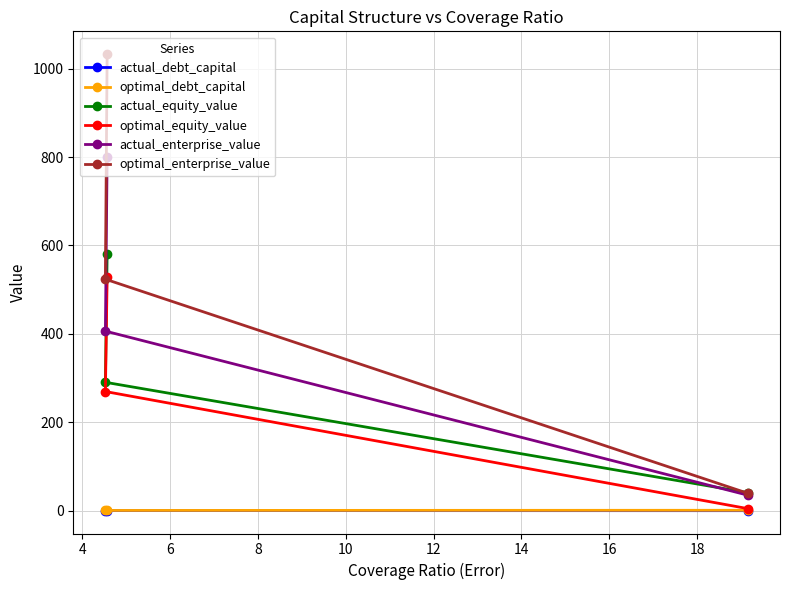

What is the value of the optimal_enterprise_value point at the 3rd from the left?

39.4